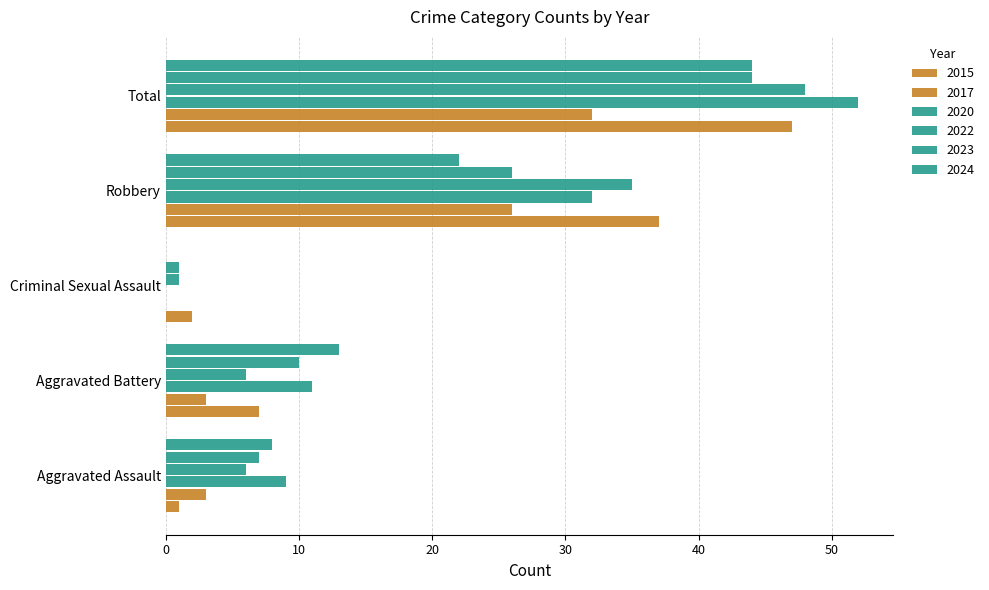

Count the number of categories in the chart.

5